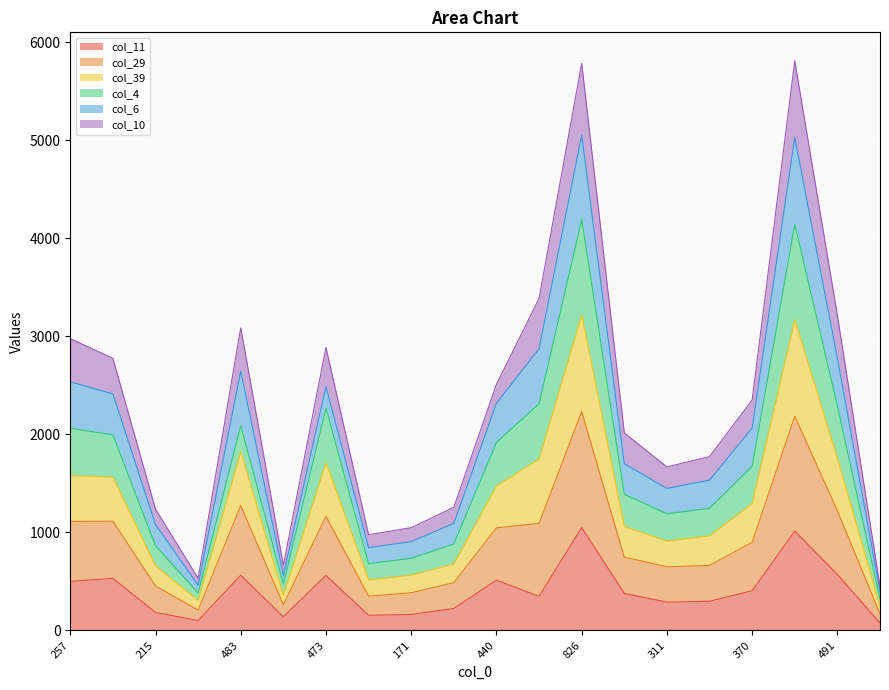

True or false: col_11 and col_29 cross at least once.

False